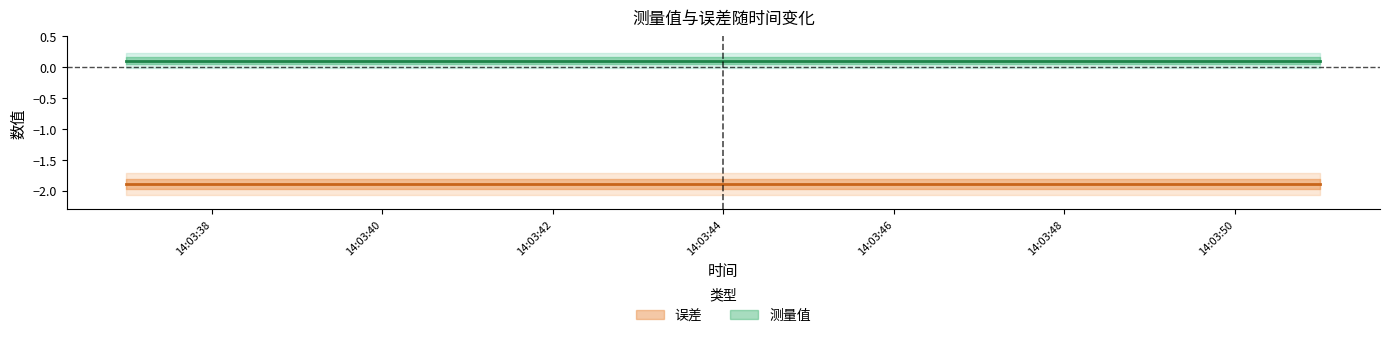

What is the sum of the 测量值 values at 2023-02-10 14:03:47 and 2023-02-10 14:03:46?

0.2